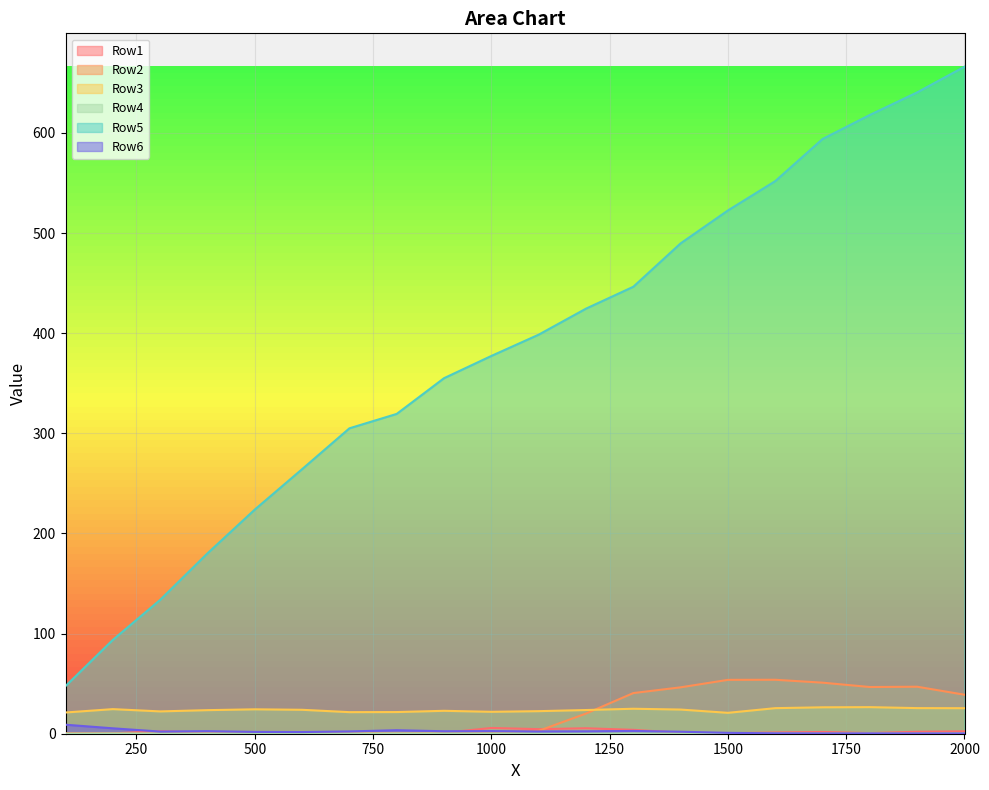

What is the sum of all Row1 values?

38.3